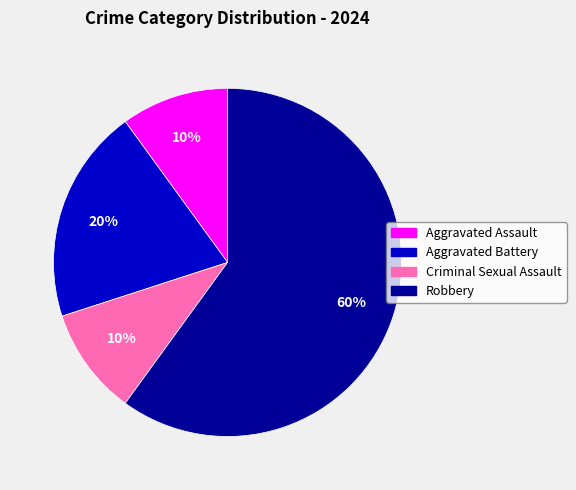

Which slice represents more than half of the pie?

Robbery